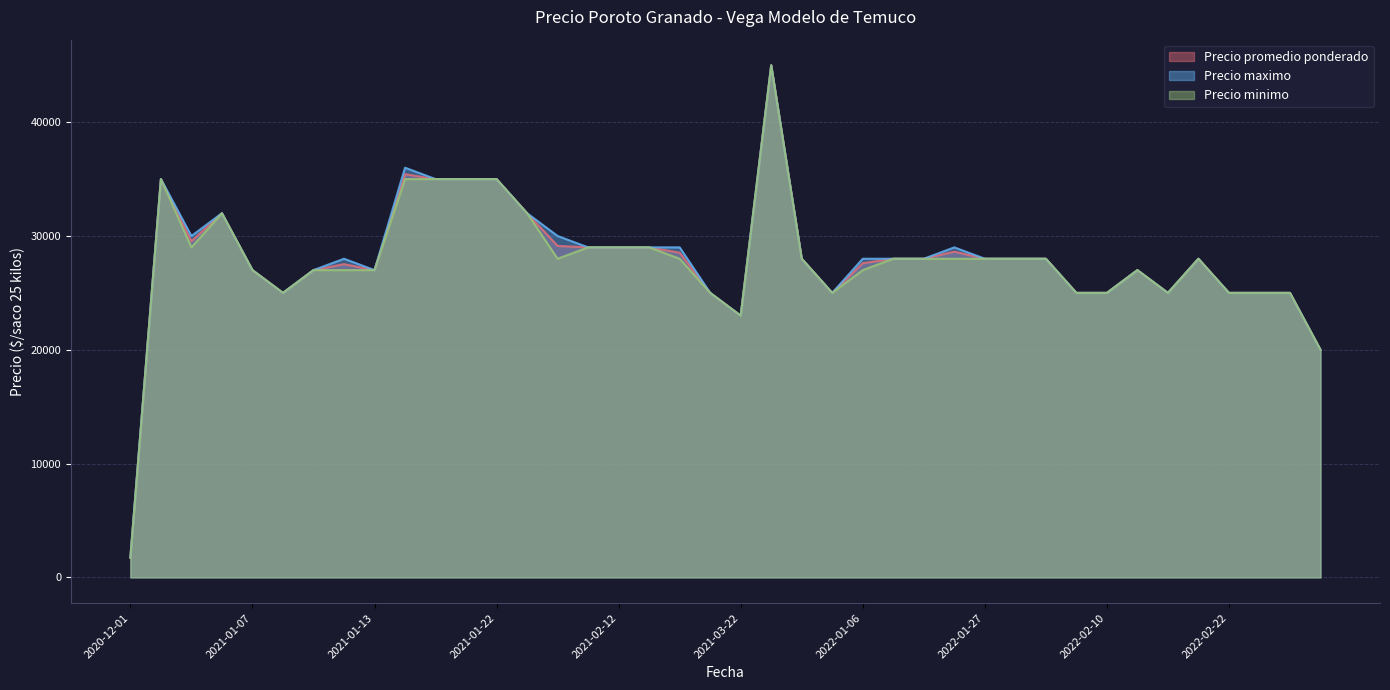

At how many categories does at least one series exceed 7548?

39